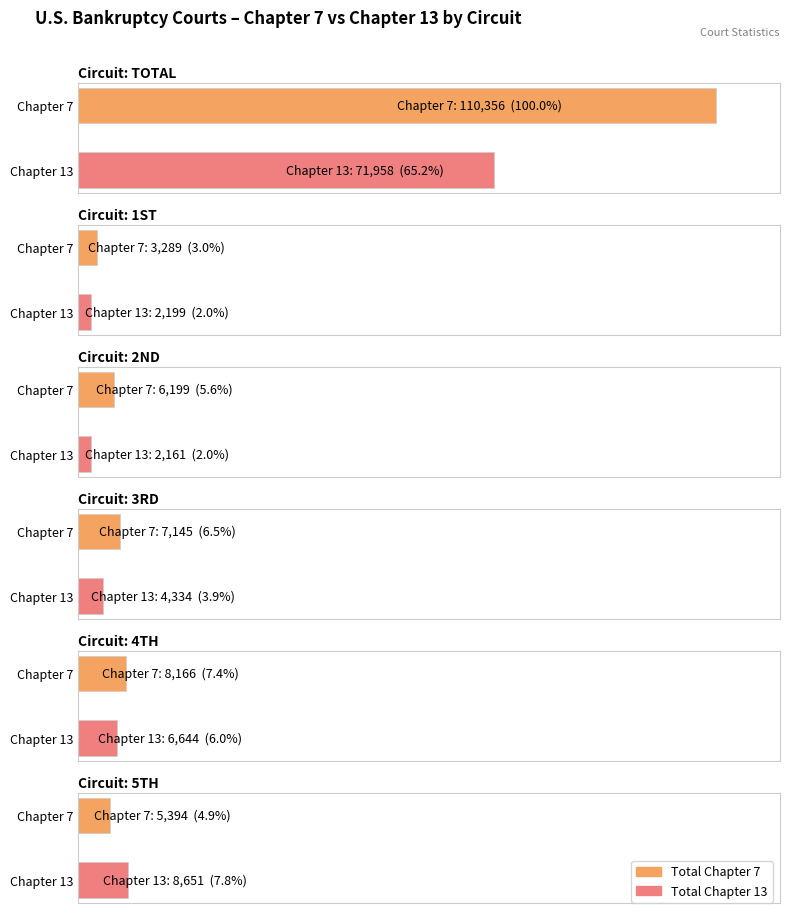

Which has a higher value, 4TH or 5TH?

4TH